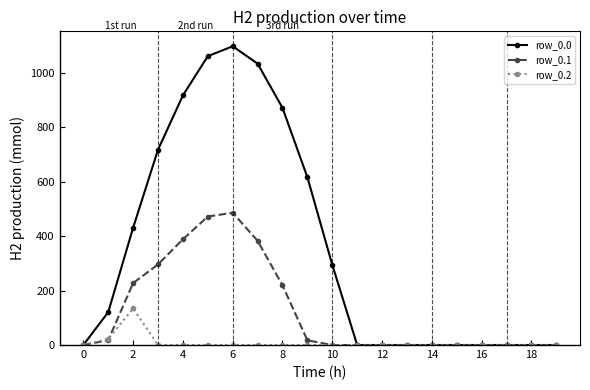

What is the value of the row_0.0 point at the 5th from the left?

916.2